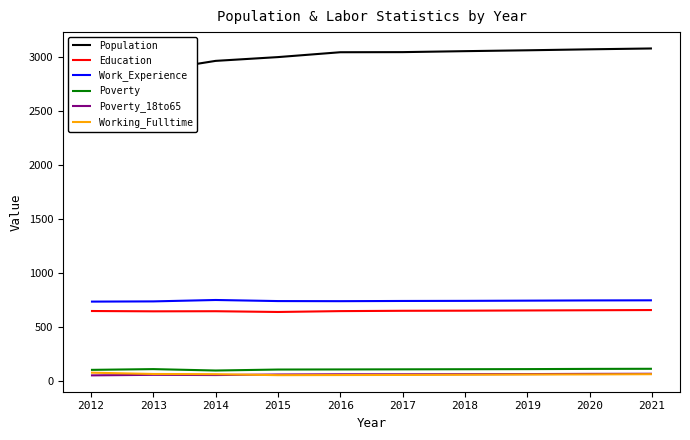

True or false: Work_Experience and Working_Fulltime cross at least once.

False